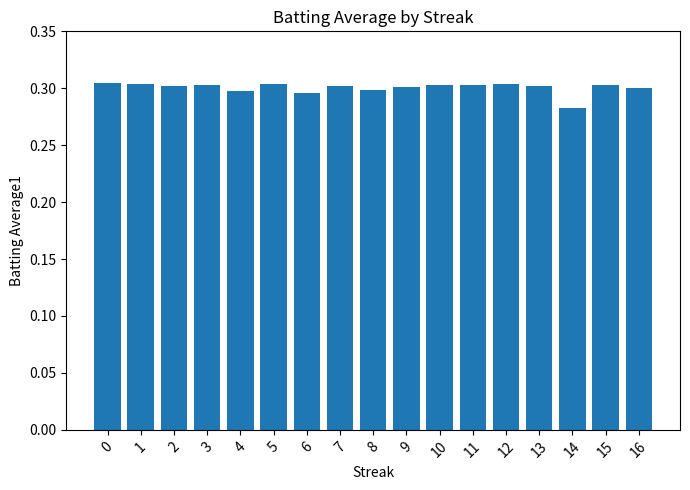

Which category has the lowest value across all series?

14